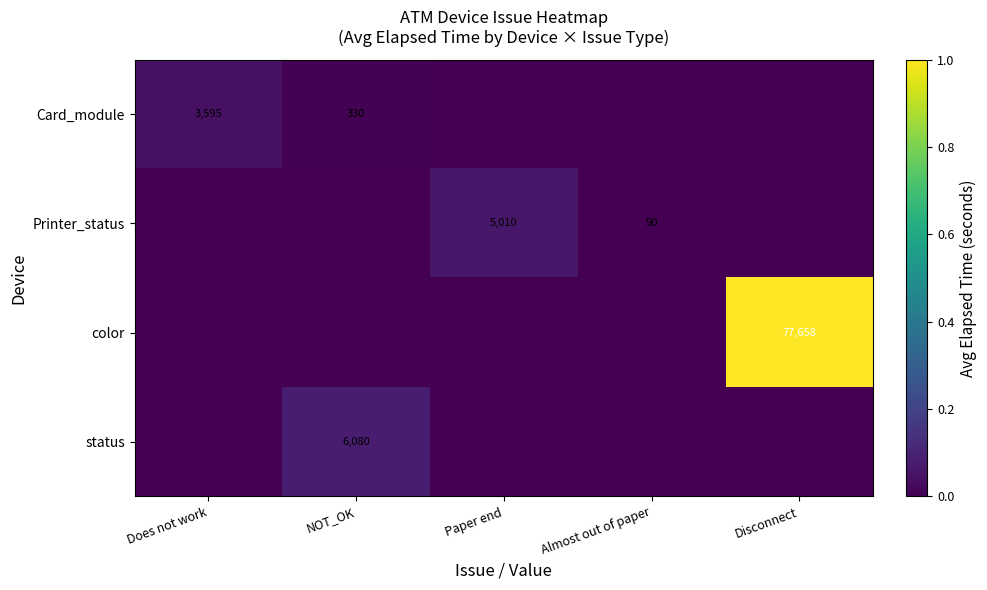

Is it true that Printer_status equals 8094 at Paper end?

False